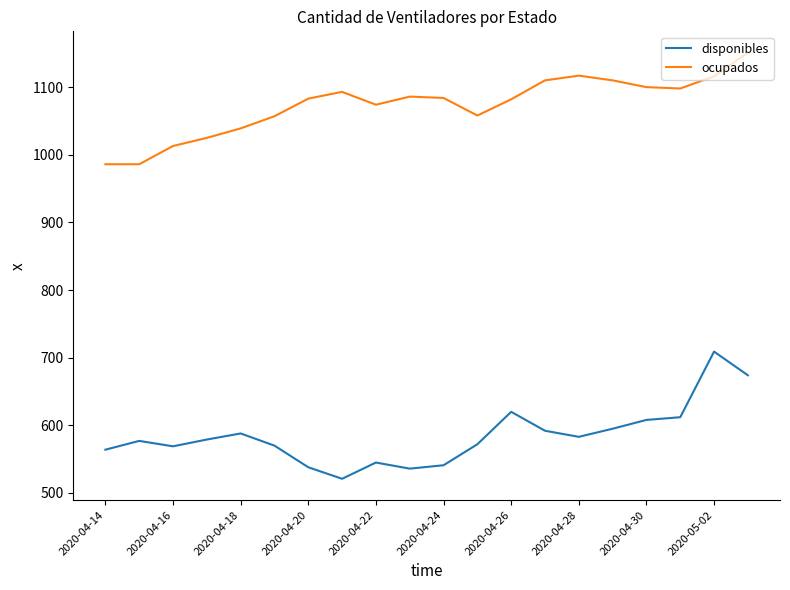

What is the minimum value shown in the chart?

521